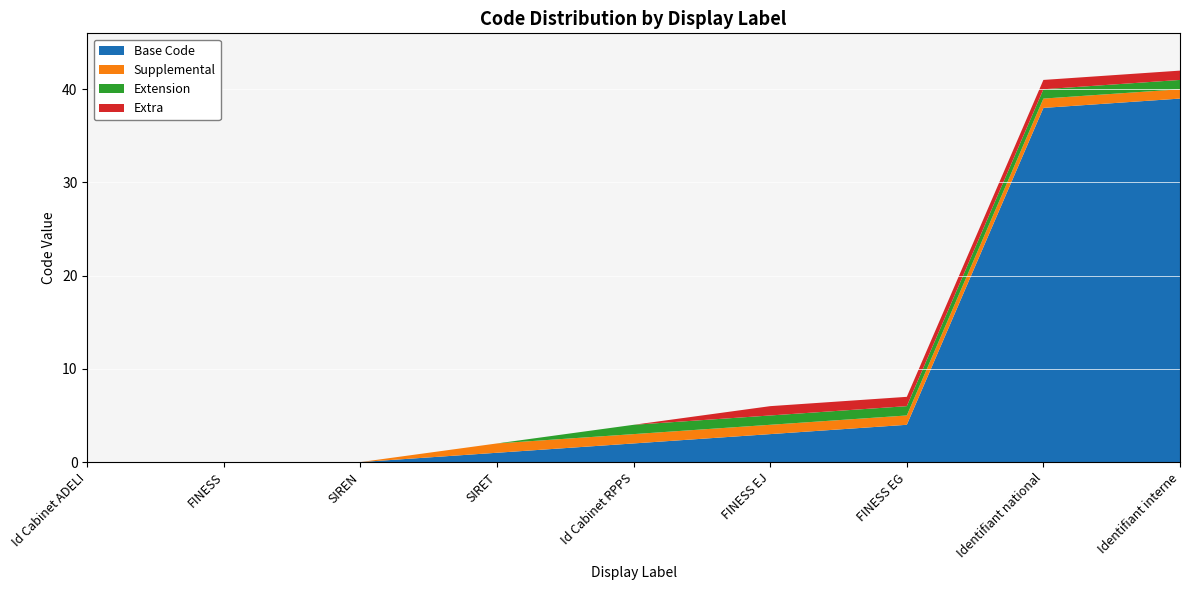

Which category has the highest value in the Base Code series?

Identifiant interne